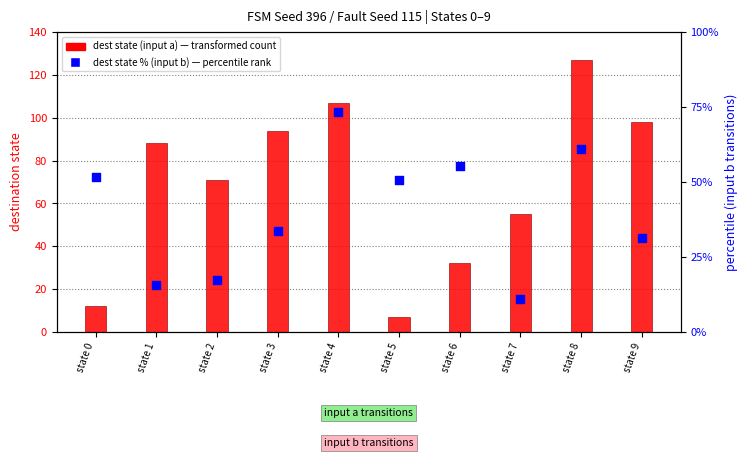

At how many categories does at least one series exceed 32?

10